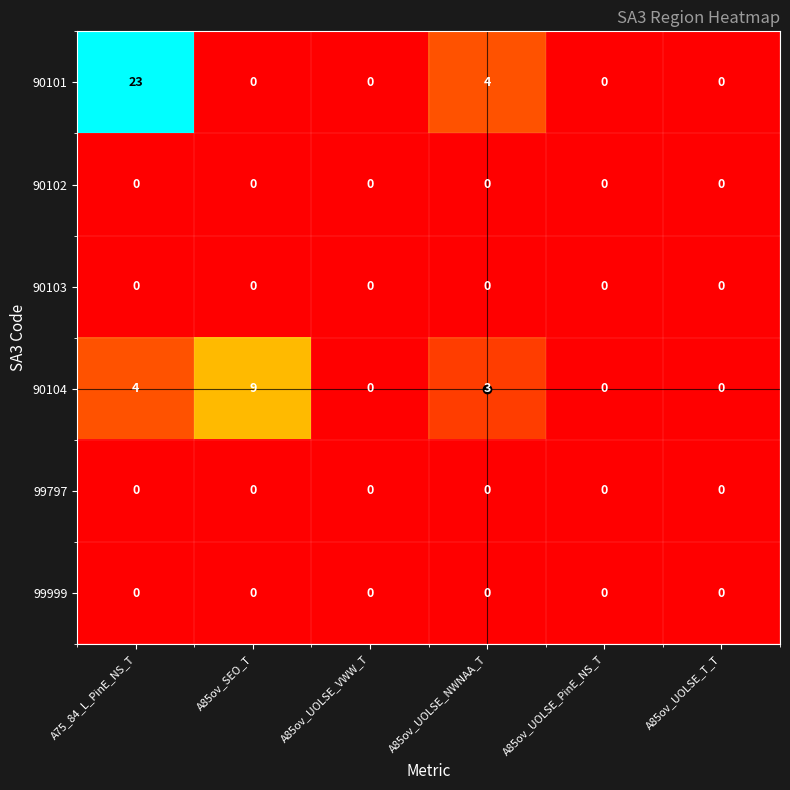

Which category has the highest value in the 90104 series?

A85ov_SEO_T